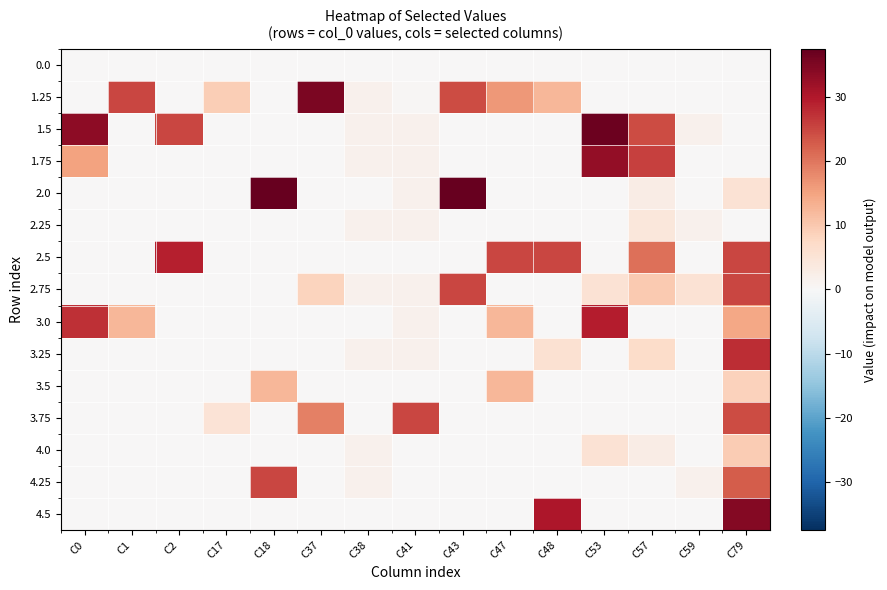

What is the total value across all series at C59?

10.5